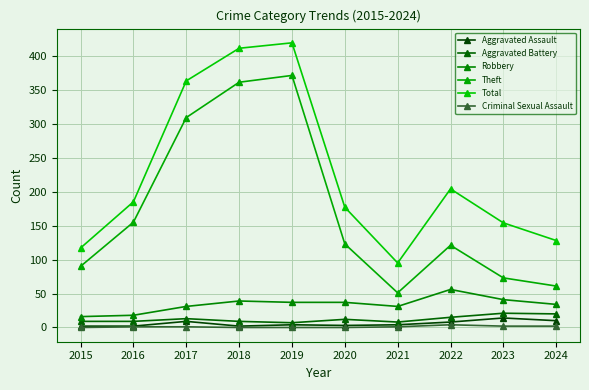

At which category does Robbery reach its first local peak?

2018